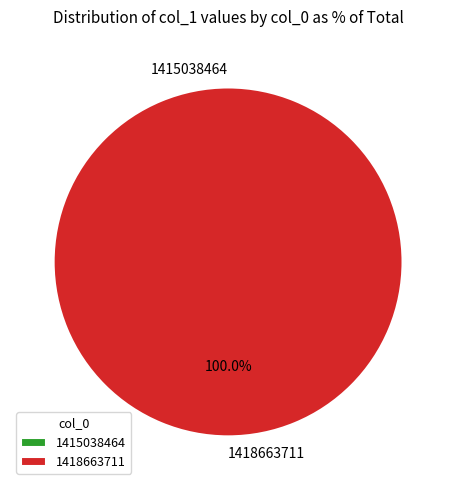

To the nearest percent, what is the difference between the col_0: 1415038464 and col_0: 1418663711 slice percentages?

100%